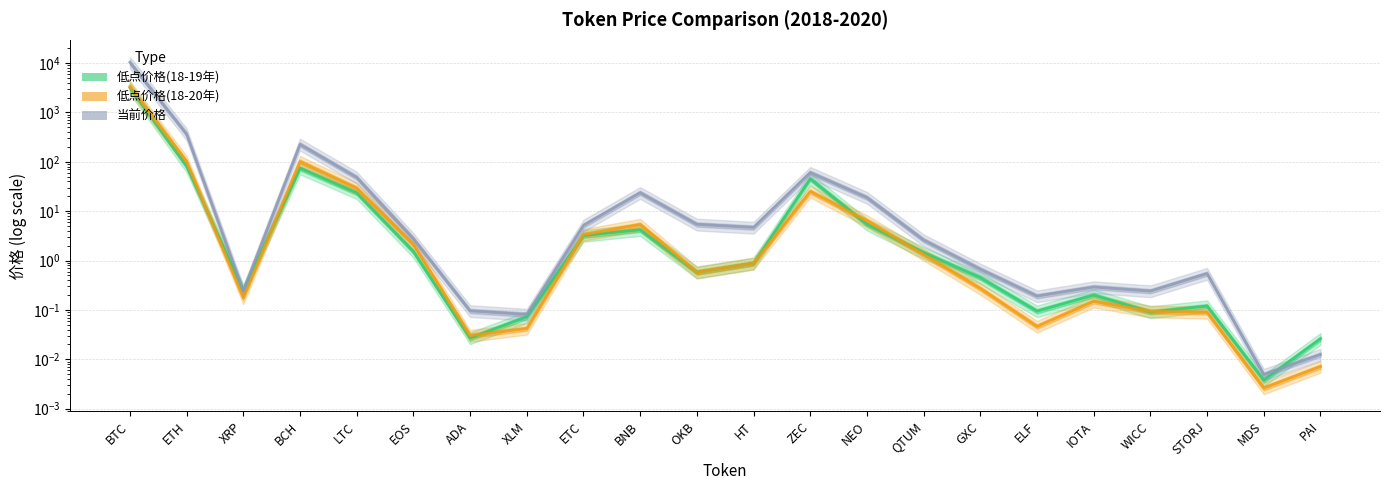

Which series has the largest range (max minus min)?

当前价格